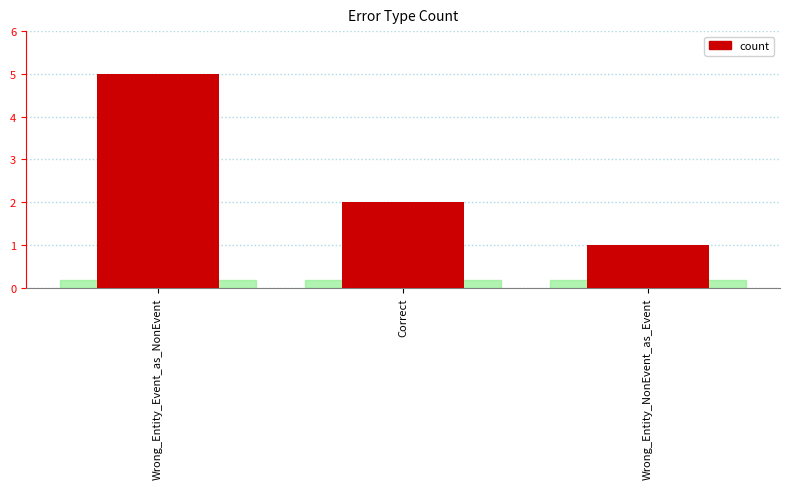

How many distinct data groups are displayed?

1